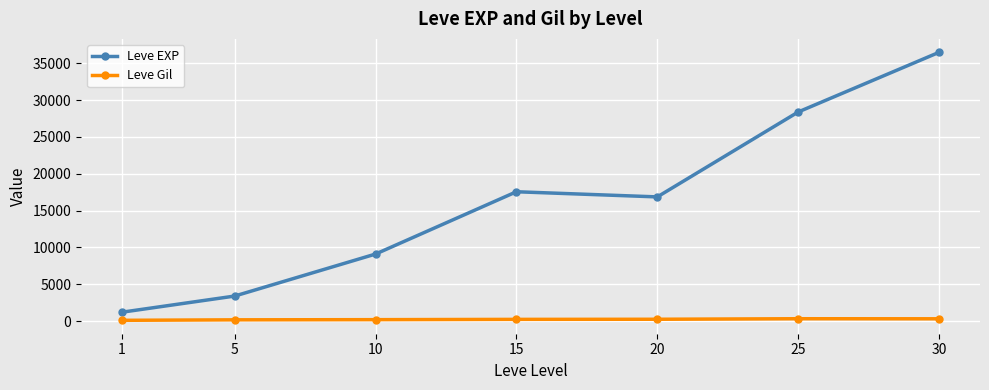

Is the value of Leve EXP at 1 greater than the value of Leve Gil at 15?

Yes